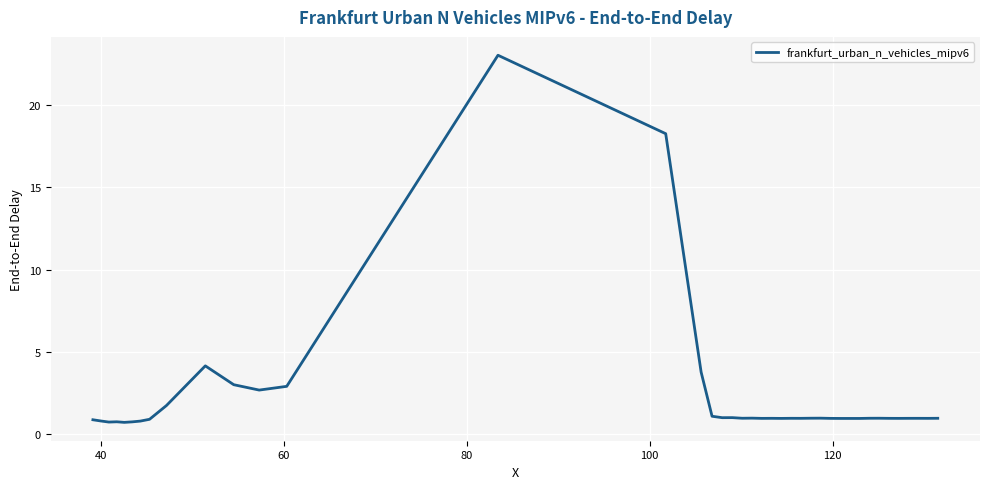

What is the minimum value shown in the chart?

0.7